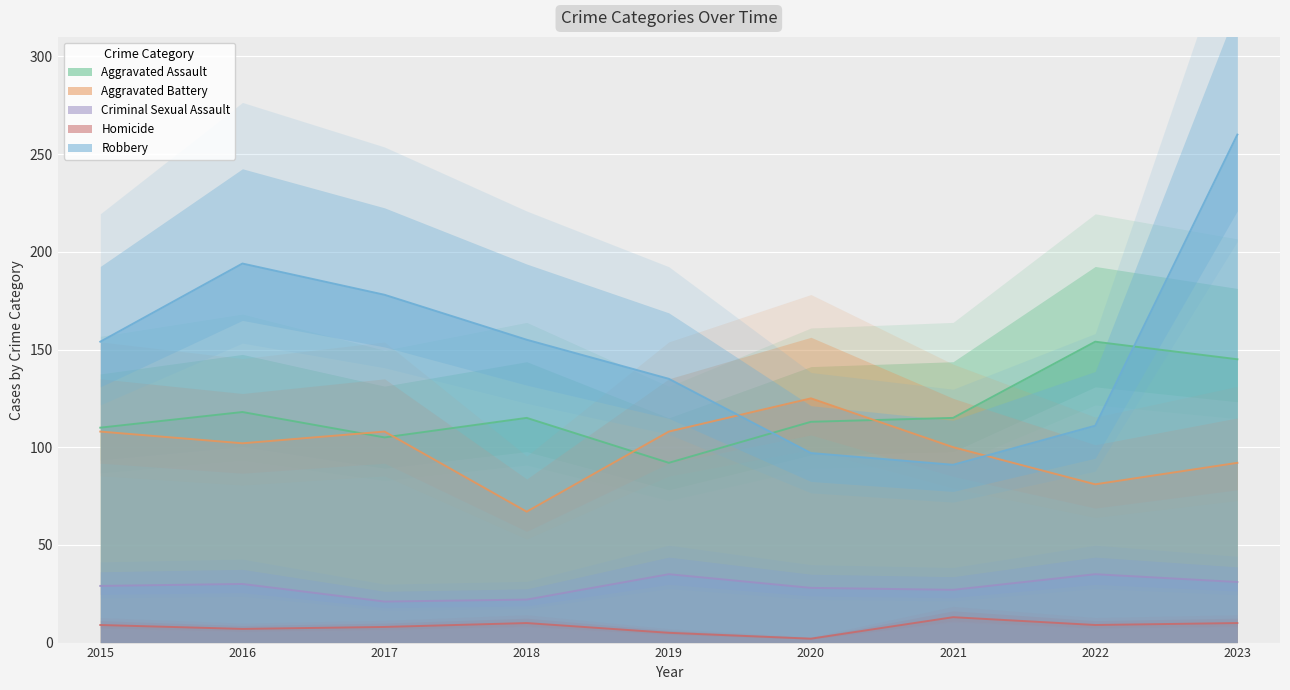

What is the difference between the maximum and minimum values in the Aggravated Battery series?

58